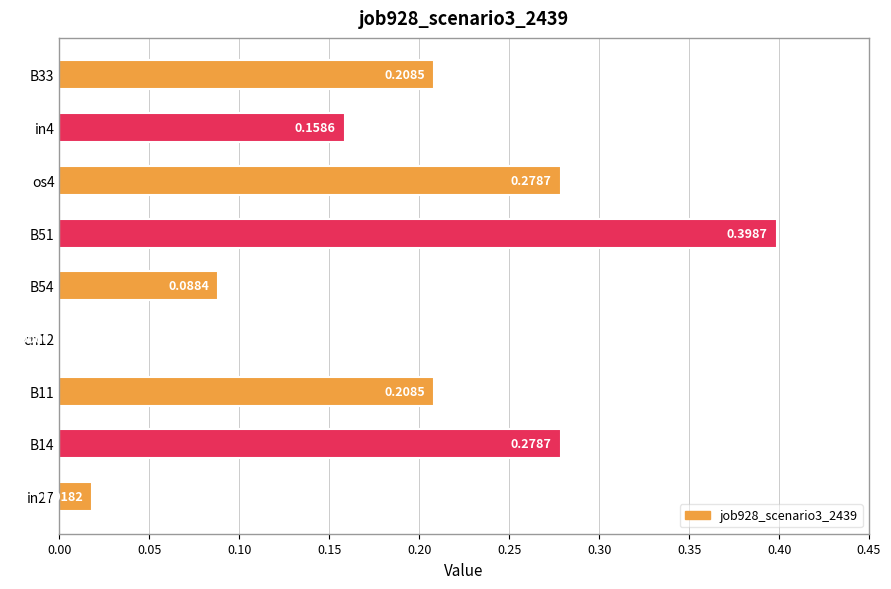

Which has a higher value, B14 or B11?

B14